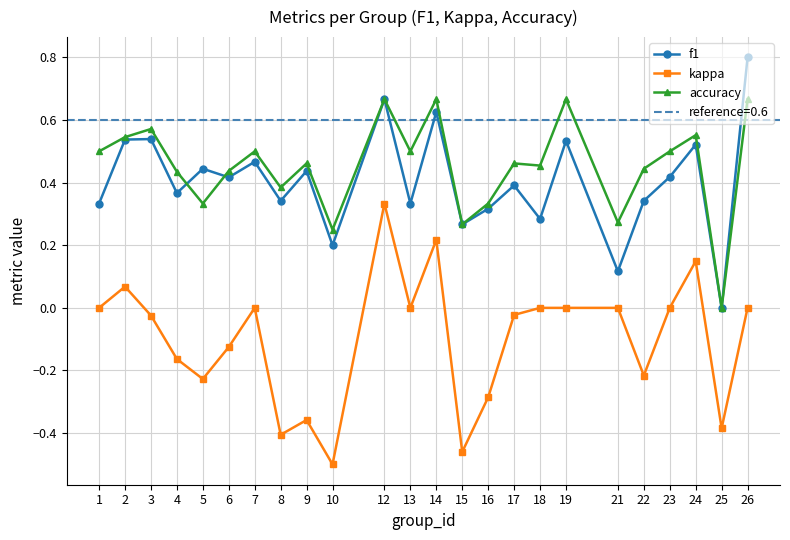

At which category does f1 reach its first local peak?

3